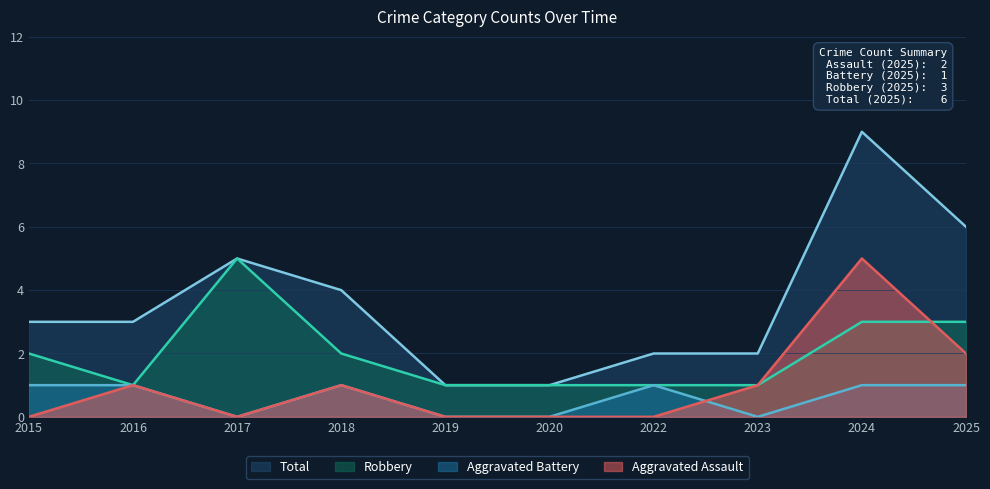

Reading left to right, what are all the values shown in this chart?

Aggravated Assault: 2015=0	2016=1	2017=0	2018=1	2019=0	2020=0	2022=0	2023=1	2024=5	2025=2
Aggravated Battery: 2015=1	2016=1	2017=0	2018=1	2019=0	2020=0	2022=1	2023=0	2024=1	2025=1
Robbery: 2015=2	2016=1	2017=5	2018=2	2019=1	2020=1	2022=1	2023=1	2024=3	2025=3
Total: 2015=3	2016=3	2017=5	2018=4	2019=1	2020=1	2022=2	2023=2	2024=9	2025=6